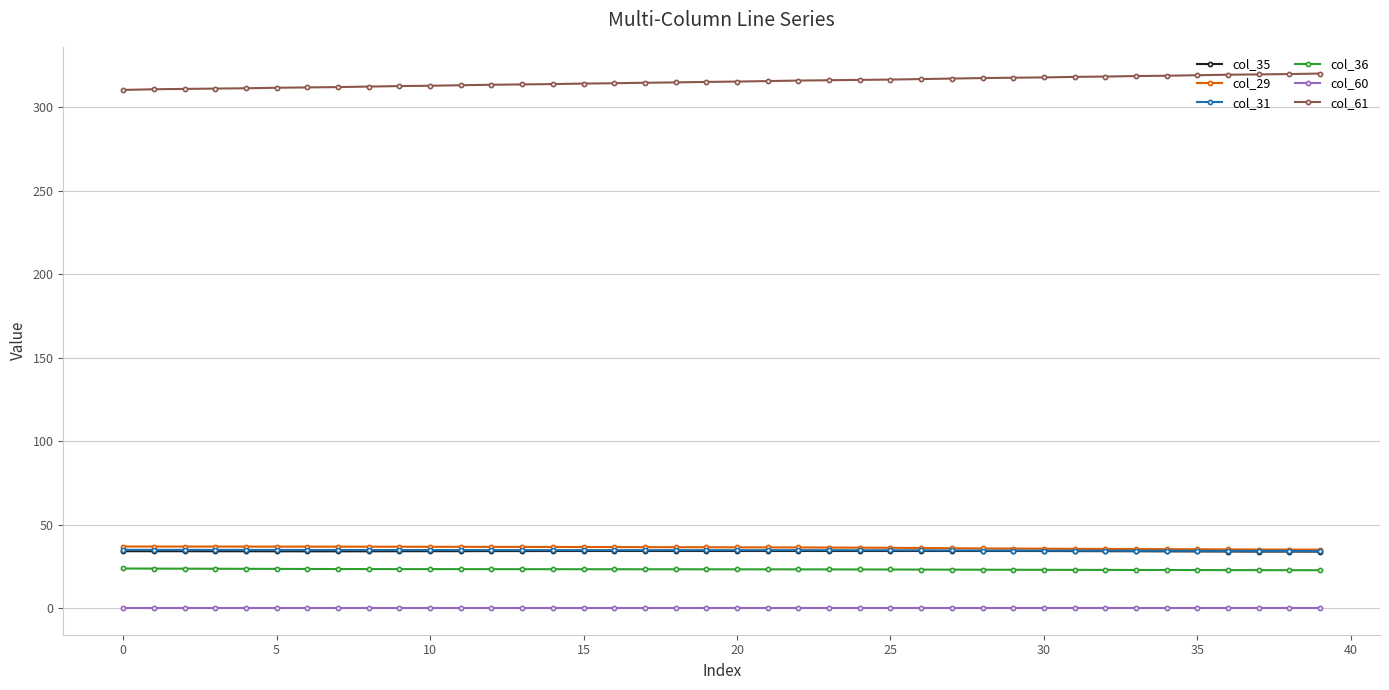

At how many categories does at least one series exceed 137?

40